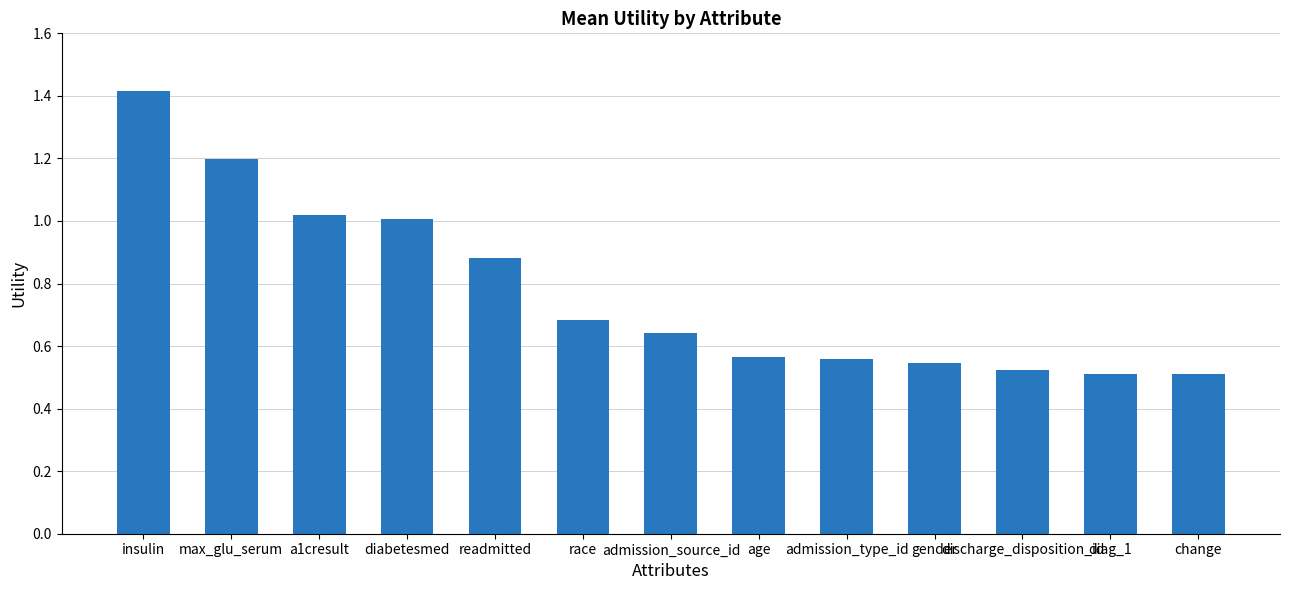

What is the label of the 1st bar from the right?

change